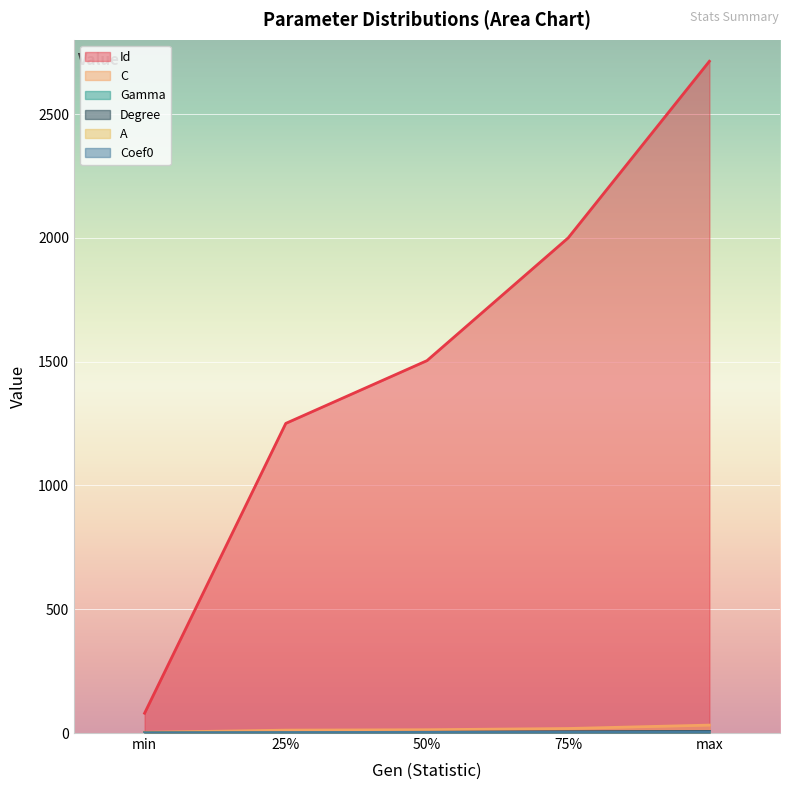

At which label does C first exceed 13?

50%